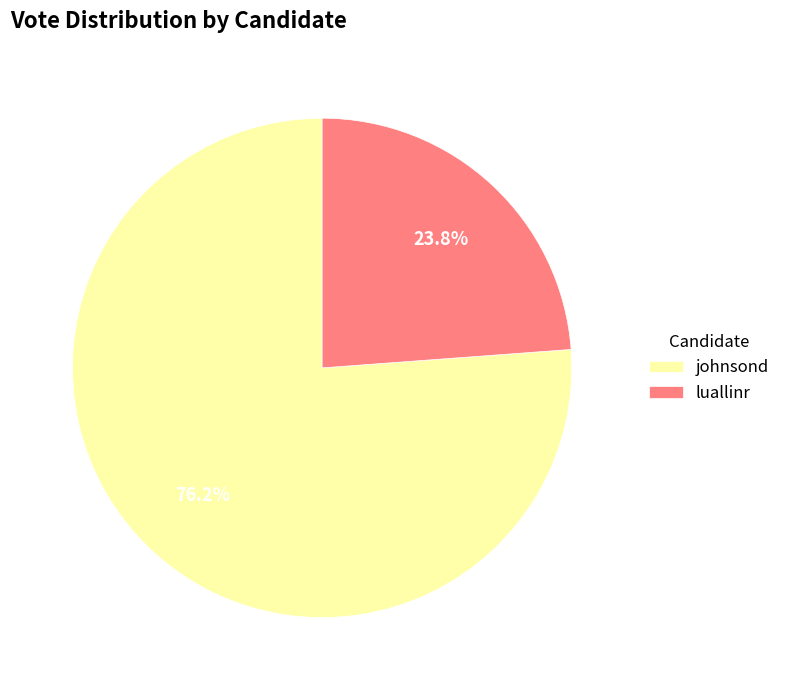

To the nearest percent, what is the combined percentage of luallinr and johnsond?

100%